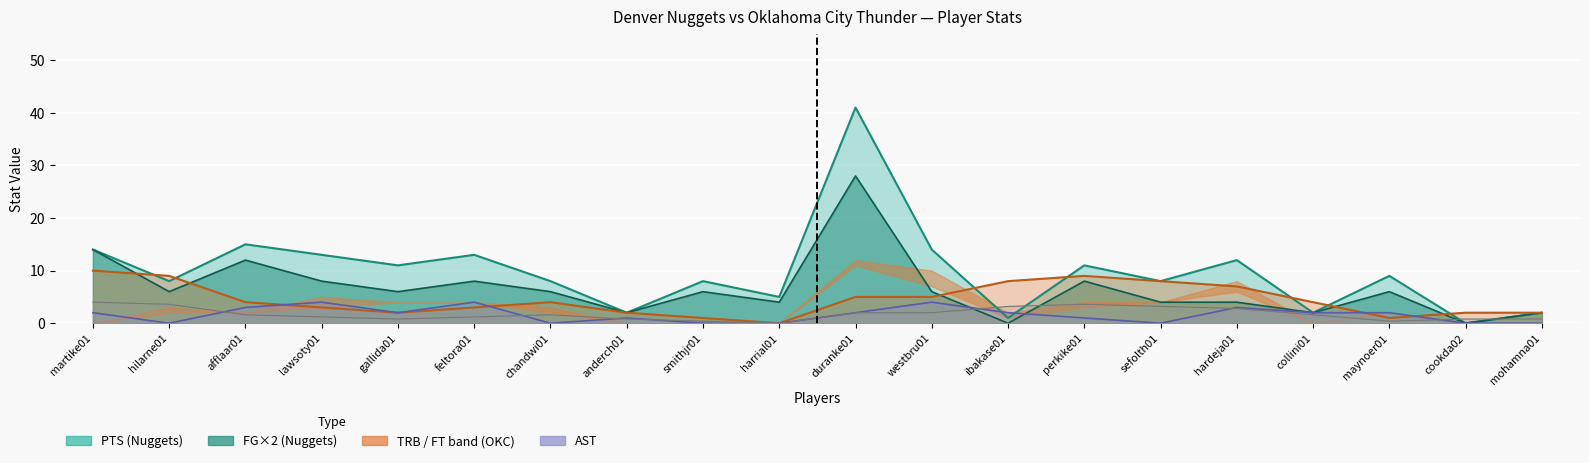

What is the label of the 2nd point from the left?

hilarne01